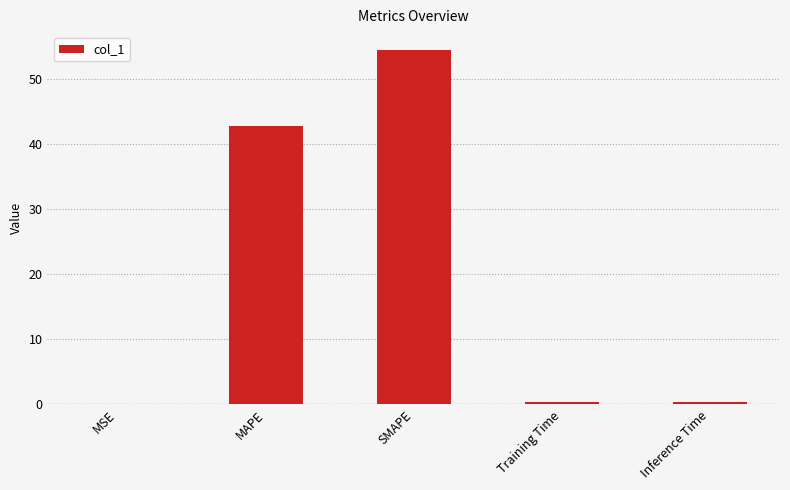

Which has a higher value, MAPE or Training Time?

MAPE